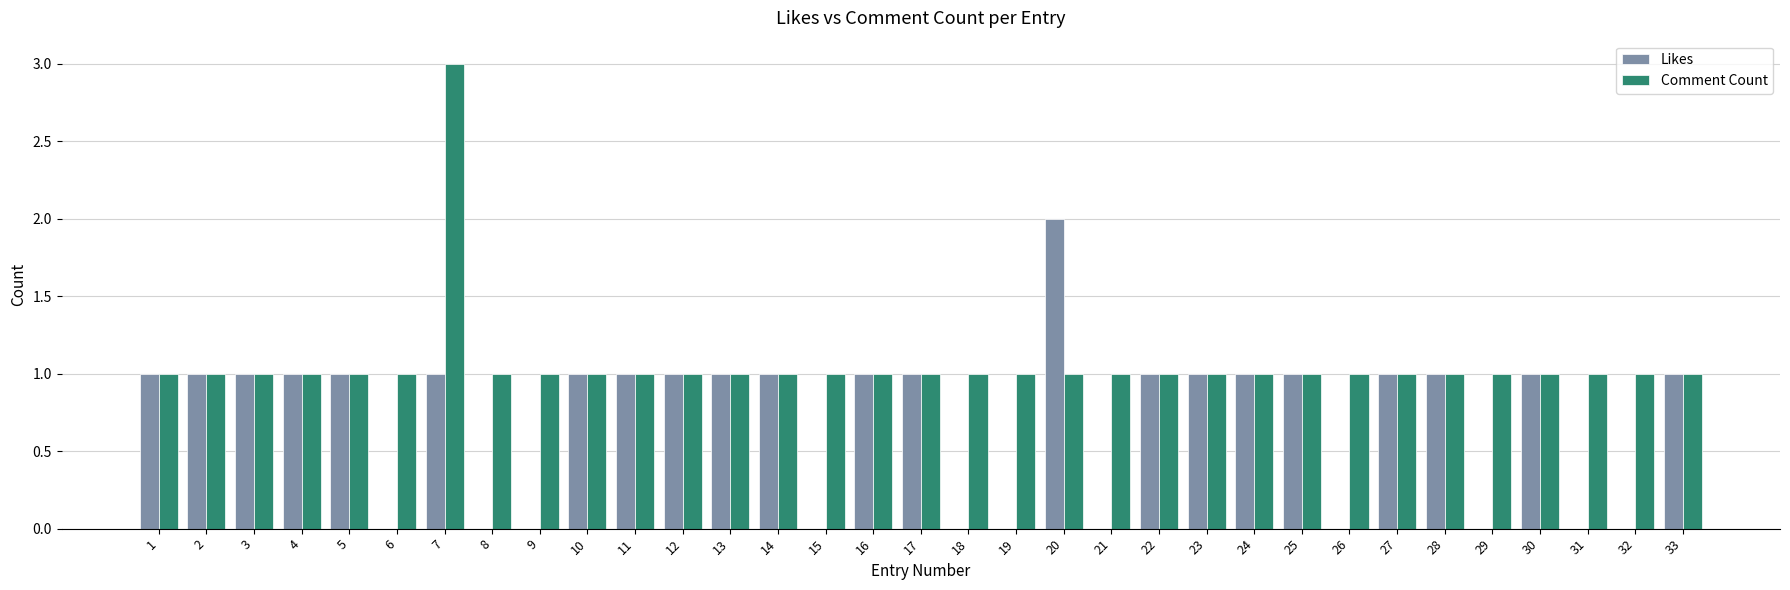

Is the value of Comment Count at 7 greater than the value of Likes at 2?

Yes